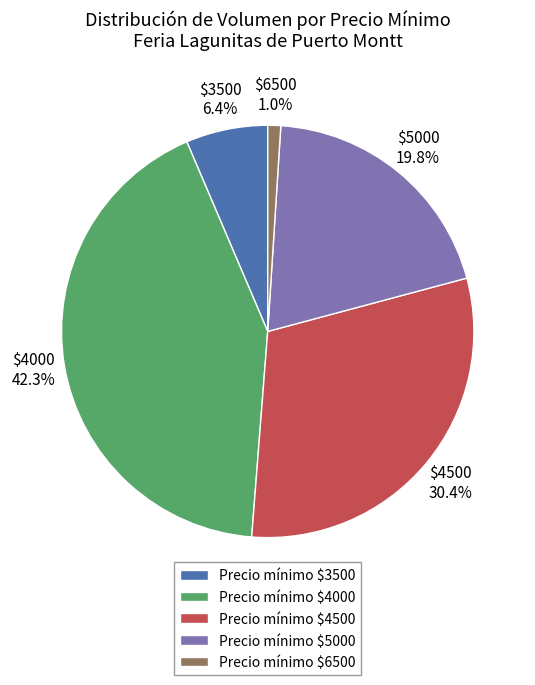

Which category has the biggest portion of the pie?

Precio mínimo $4000